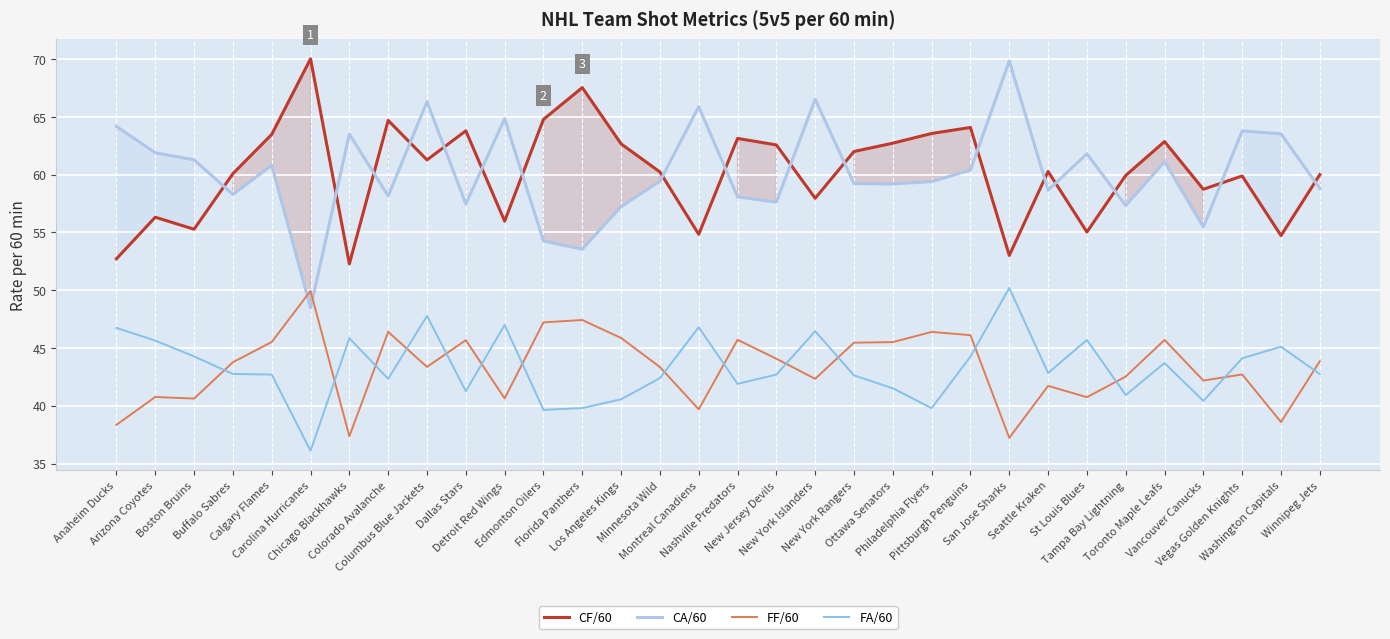

What is the label of the 28th point from the left?

Toronto Maple Leafs